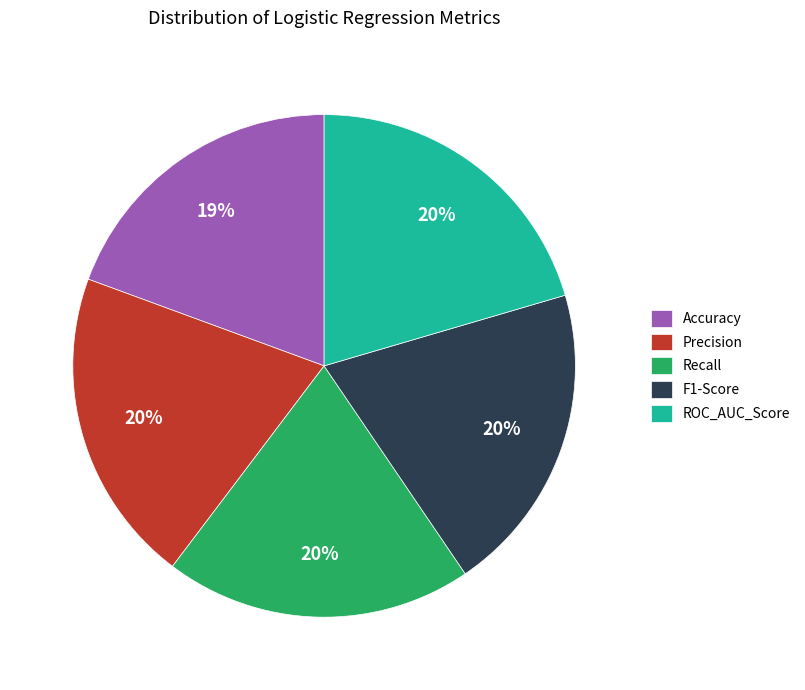

Is it true that Accuracy is 19% of the pie?

True